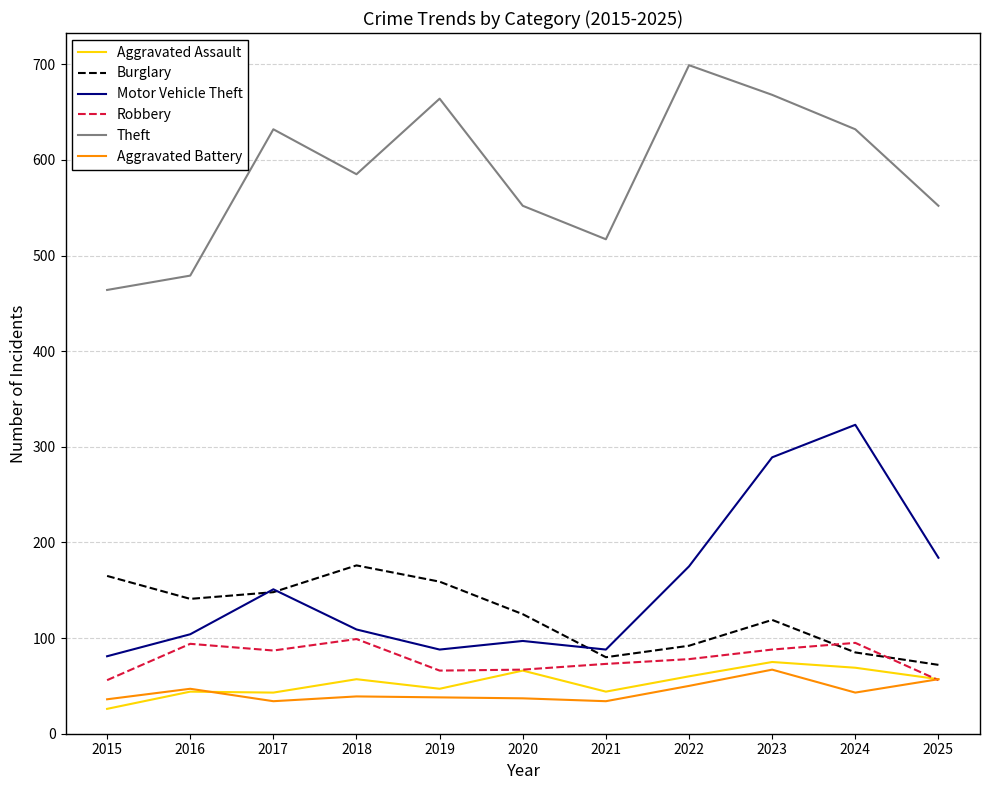

True or false: Motor Vehicle Theft and Theft cross at least once.

False